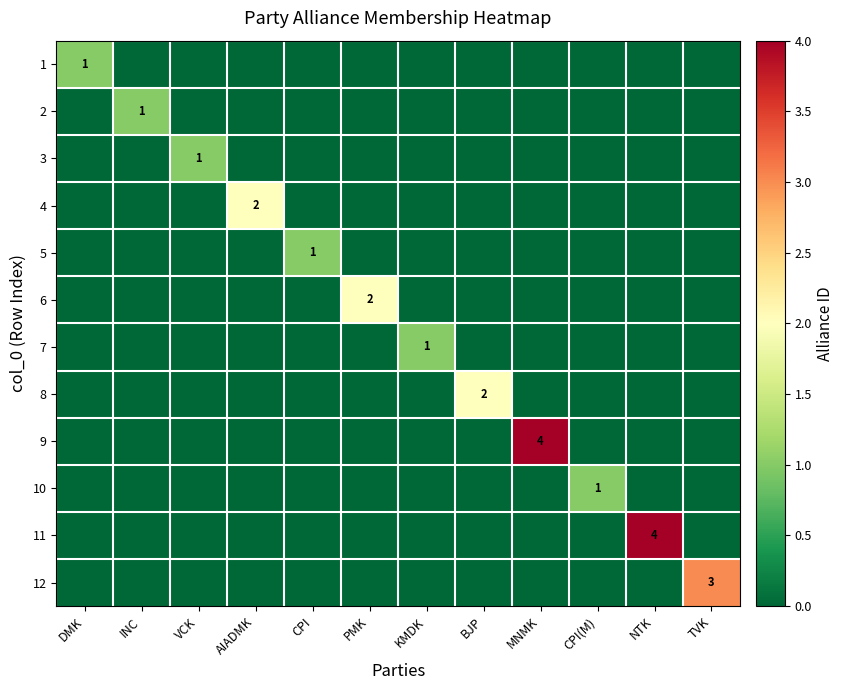

What is the approximate value of 7 at KMDK?

1